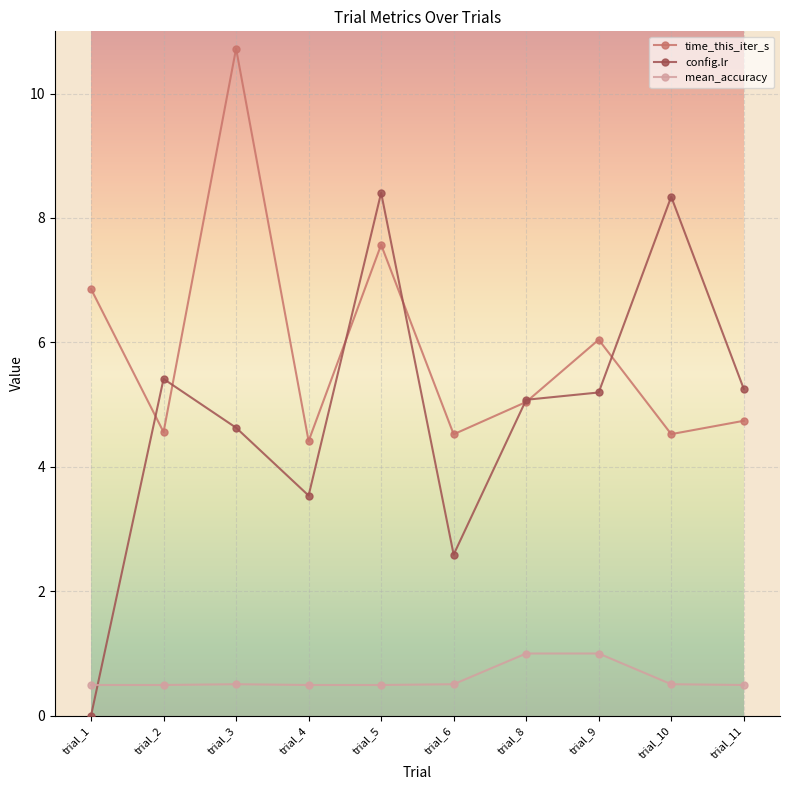

At how many categories does at least one series exceed 9?

1